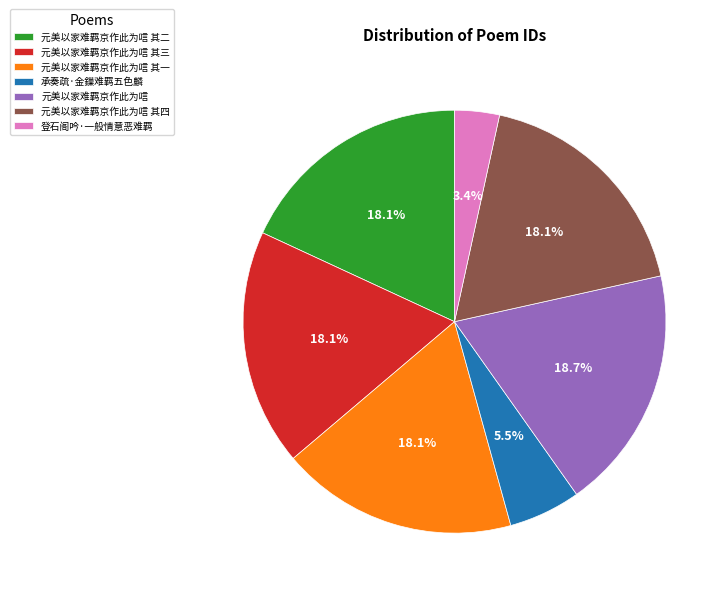

What percentage is the 元美以家难羁京作此为唁 其三 slice, to the nearest percent?

18%